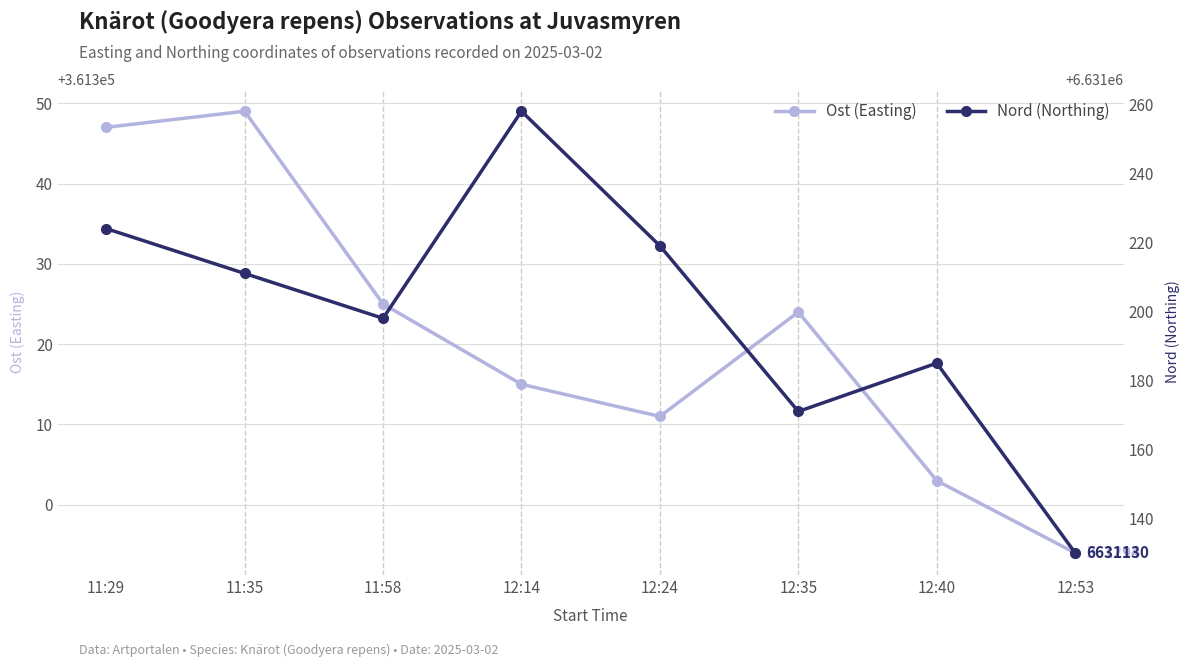

True or false: Ost (Easting) has more than 0 interior local peaks.

True